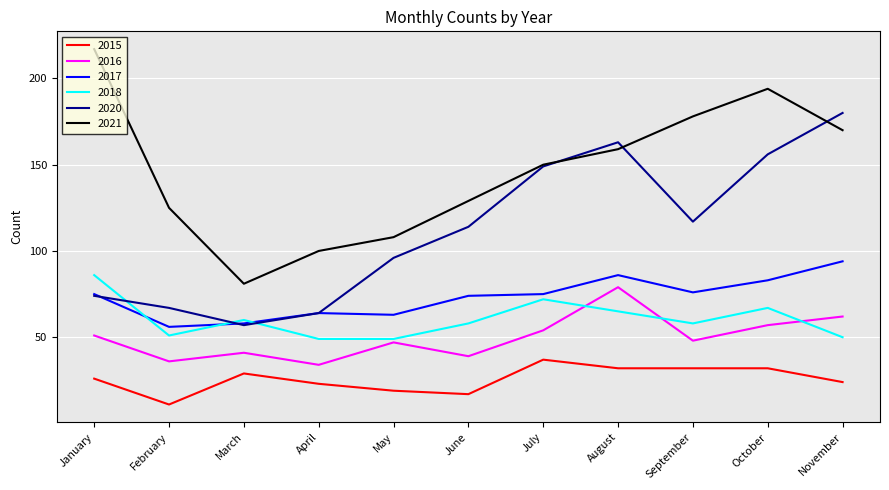

What is the spread (max minus min) of values at March?

52